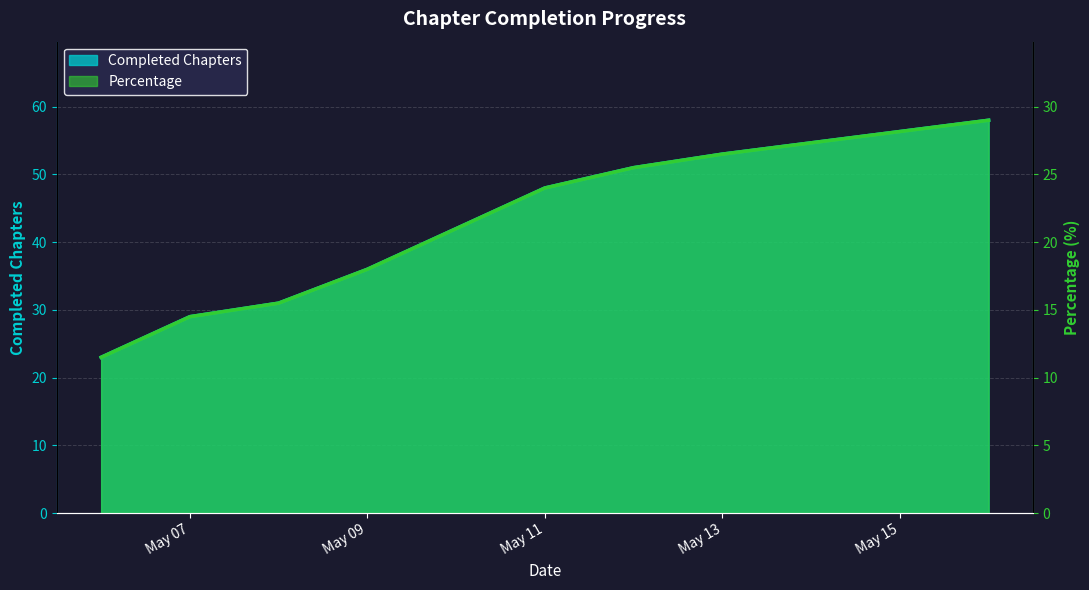

The Percentage series shows 29.0 at 2025-05-16. True or false?

True